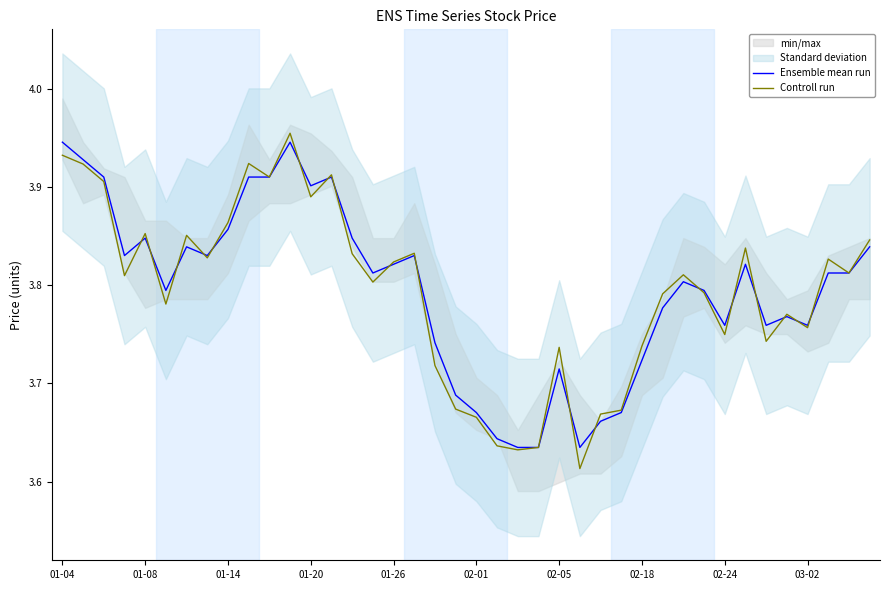

Reading left to right, transcribe all the data shown in this chart.

Ensemble mean run: 3.9	3.9	3.9	3.8	3.8	3.8	3.8	3.8	3.9	3.9	3.9	3.9	3.9	3.9	3.8	3.8	3.8	3.8	3.7	3.7	3.7	3.6	3.6	3.6	3.7	3.6	3.7	3.7	3.7	3.8	3.8	3.8	3.8	3.8	3.8	3.8	3.8	3.8	3.8	3.8
Controll run: 3.9	3.9	3.9	3.8	3.9	3.8	3.9	3.8	3.9	3.9	3.9	4.0	3.9	3.9	3.8	3.8	3.8	3.8	3.7	3.7	3.7	3.6	3.6	3.6	3.7	3.6	3.7	3.7	3.7	3.8	3.8	3.8	3.7	3.8	3.7	3.8	3.8	3.8	3.8	3.8